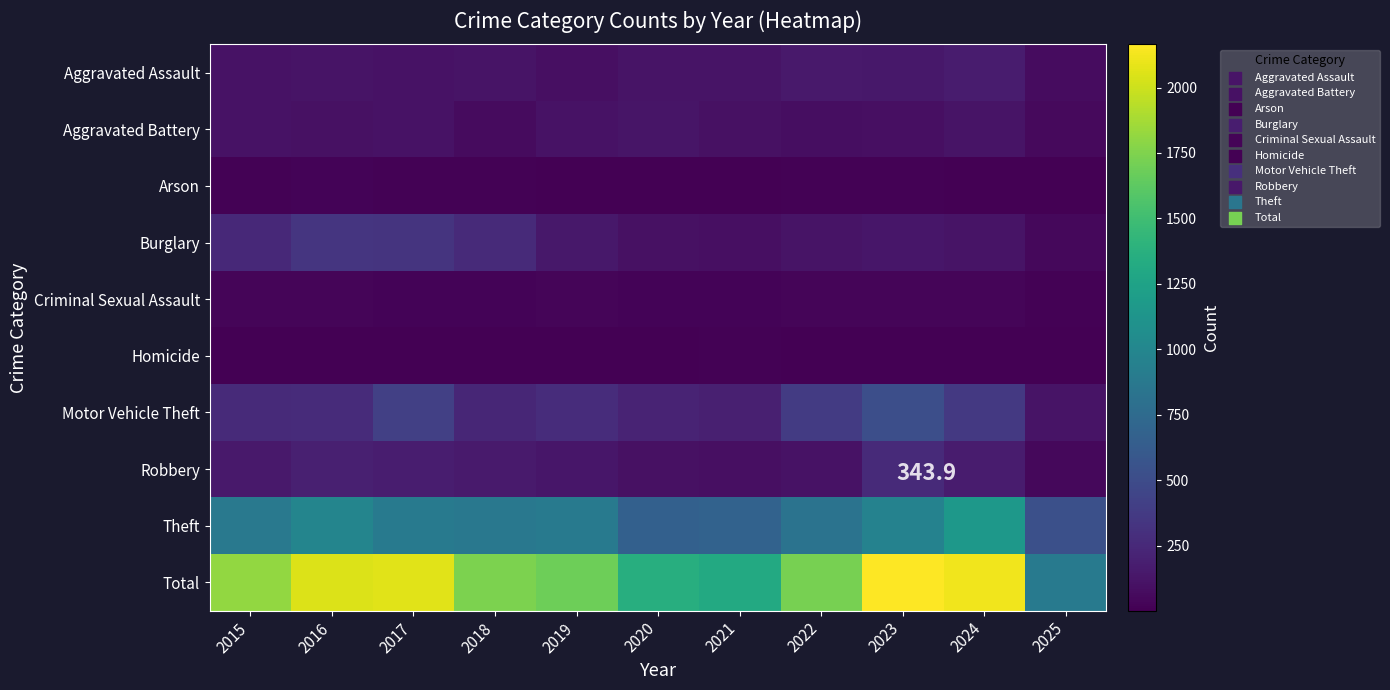

Rank the series by their maximum value, from highest to lowest.

Total, Theft, Motor Vehicle Theft, Burglary, Robbery, Aggravated Assault, Aggravated Battery, Criminal Sexual Assault, Arson, Homicide